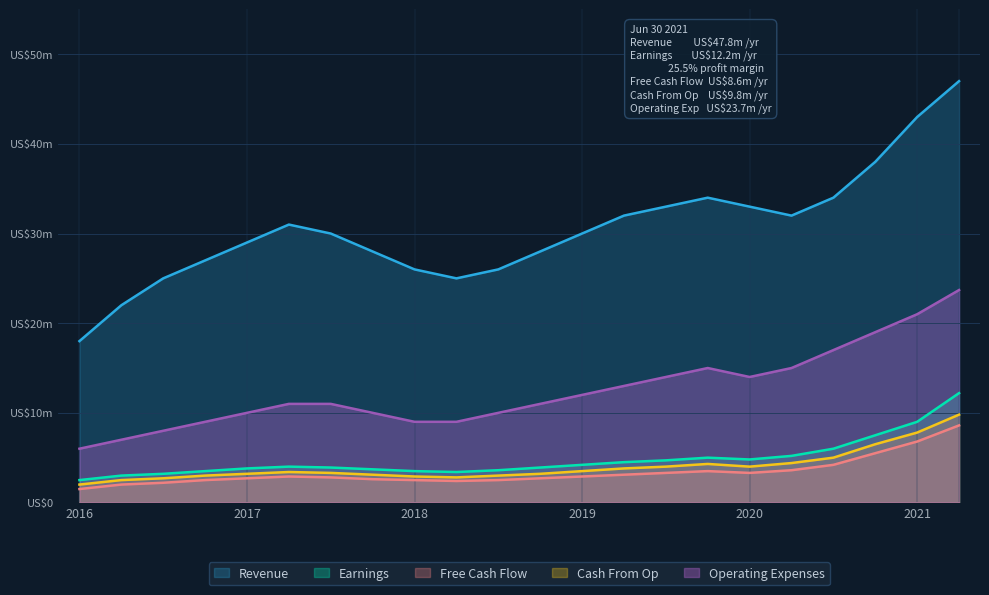

What is the difference between the Free Cash Flow values at 15 and 17?

0.1